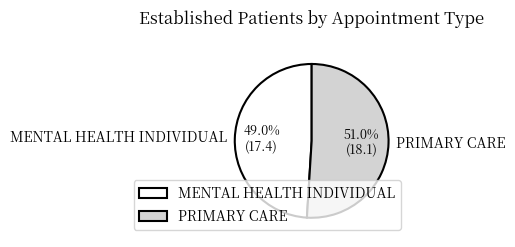

To the nearest percent, what is the difference between the largest and smallest slice percentages?

2%